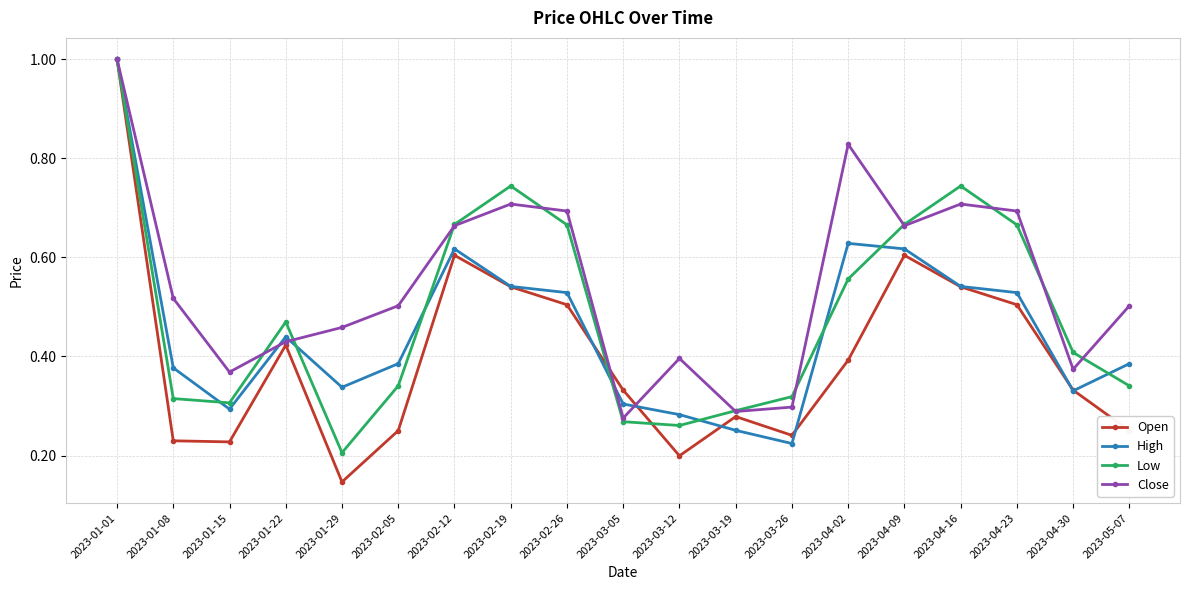

Is this an area chart (filled region under the line)?

No